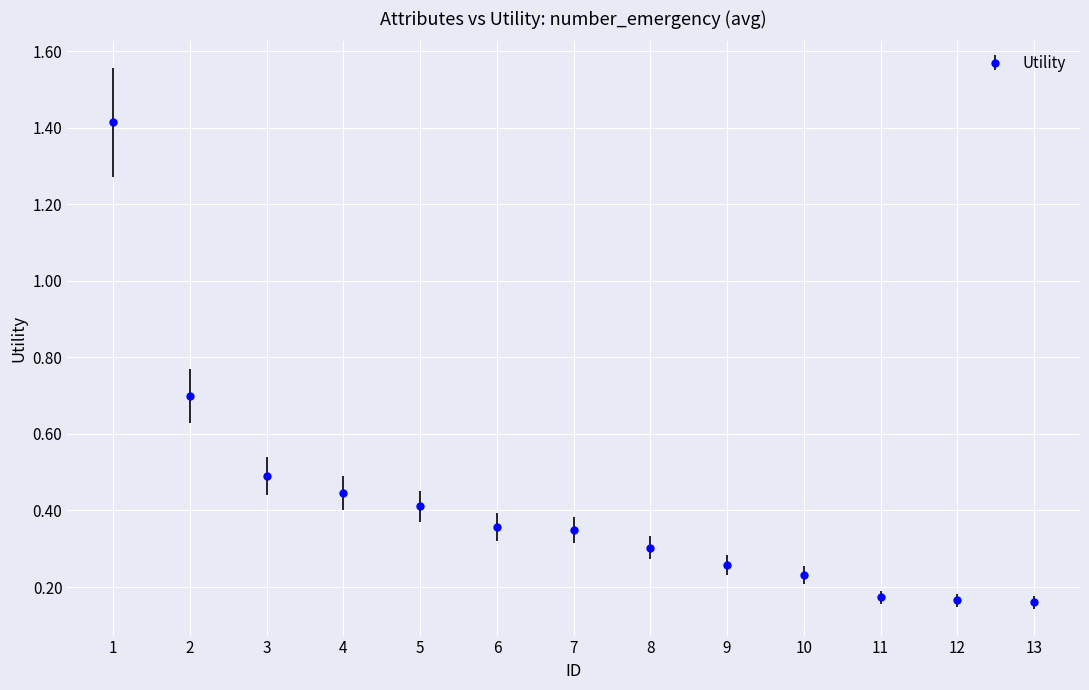

What is the greatest value displayed?

1.4